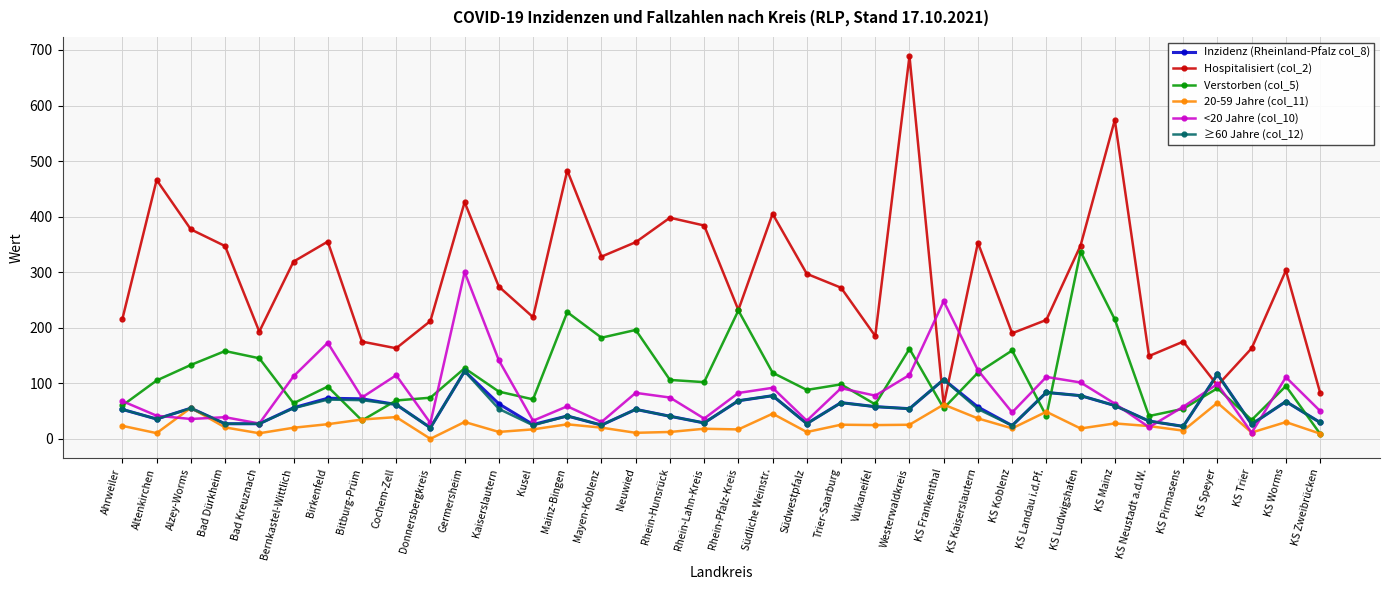

Between which two adjacent categories do Inzidenz (Rheinland-Pfalz col_8) and Verstorben (col_5) first intersect?

Birkenfeld and Bitburg-Prüm